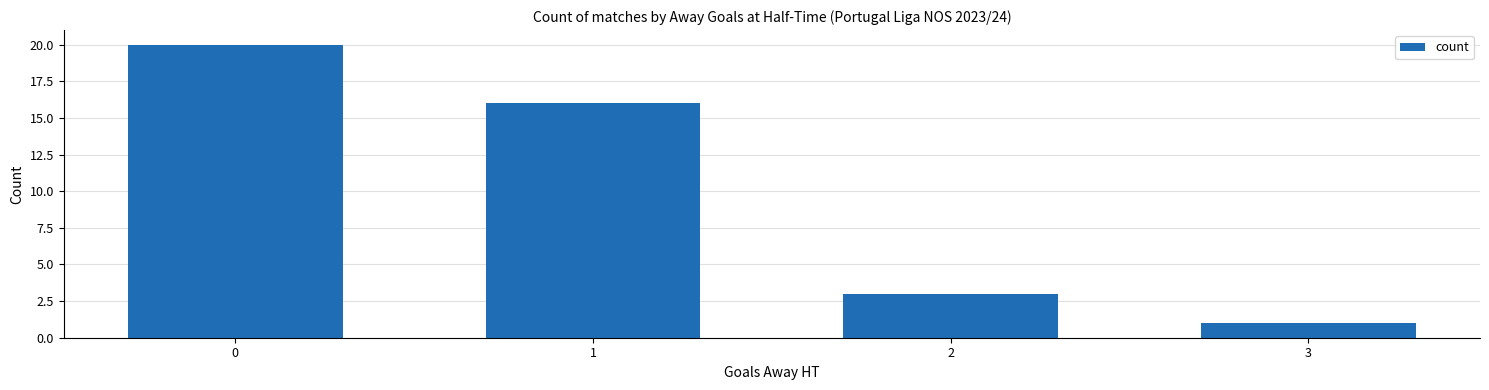

Read the value at 1.

16